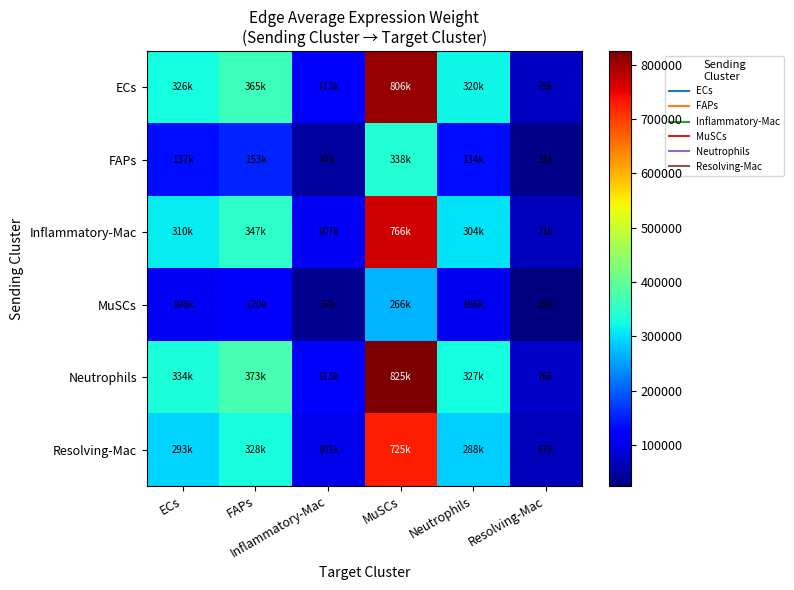

Reading left to right, what are all the values shown in this chart?

ECs: ECs=326062.3	FAPs=364571.2	Inflammatory-Mac=112585.9	MuSCs=805951.5	Neutrophils=320009.9	Resolving-Mac=74568.3
FAPs: ECs=136853.2	FAPs=153015.9	Inflammatory-Mac=47254.0	MuSCs=338269.8	Neutrophils=134312.9	Resolving-Mac=31297.4
Inflammatory-Mac: ECs=310045.0	FAPs=346662.2	Inflammatory-Mac=107055.3	MuSCs=766360.4	Neutrophils=304289.9	Resolving-Mac=70905.2
MuSCs: ECs=107736.6	FAPs=120460.6	Inflammatory-Mac=37200.3	MuSCs=266300.3	Neutrophils=105736.8	Resolving-Mac=24638.6
Neutrophils: ECs=333614.4	FAPs=373015.2	Inflammatory-Mac=115193.5	MuSCs=824618.5	Neutrophils=327421.8	Resolving-Mac=76295.4
Resolving-Mac: ECs=293159.9	FAPs=327782.9	Inflammatory-Mac=101225.0	MuSCs=724624.3	Neutrophils=287718.2	Resolving-Mac=67043.7